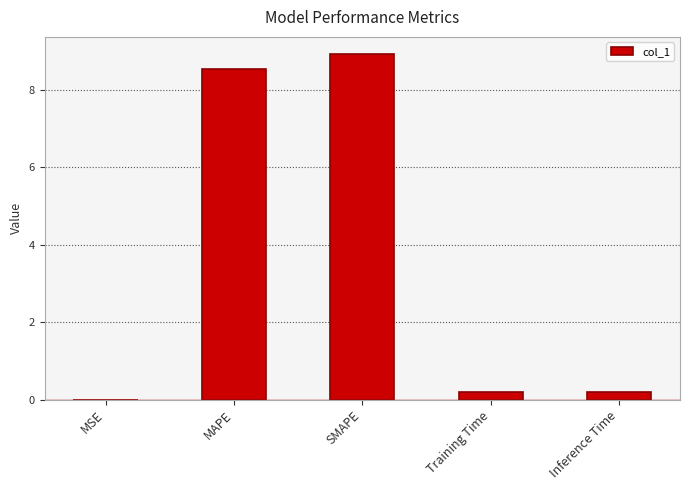

The value at SMAPE is 3.8. True or false?

False